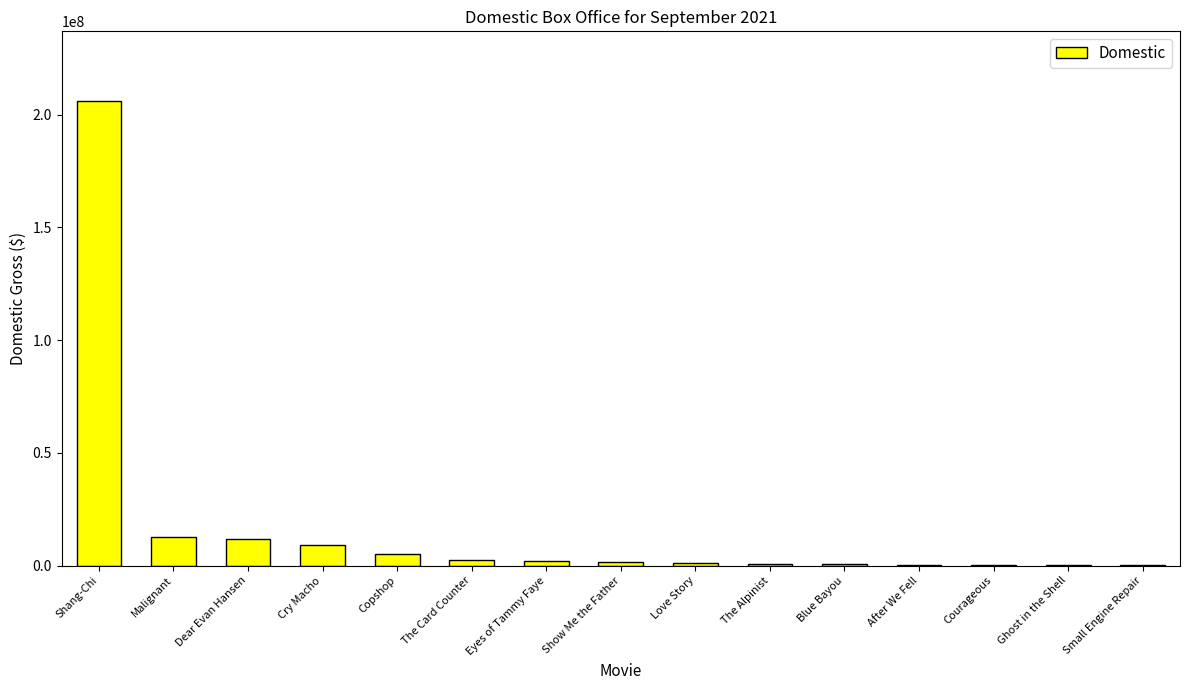

What is the change in value from The Card Counter to Love Story?

-1651730